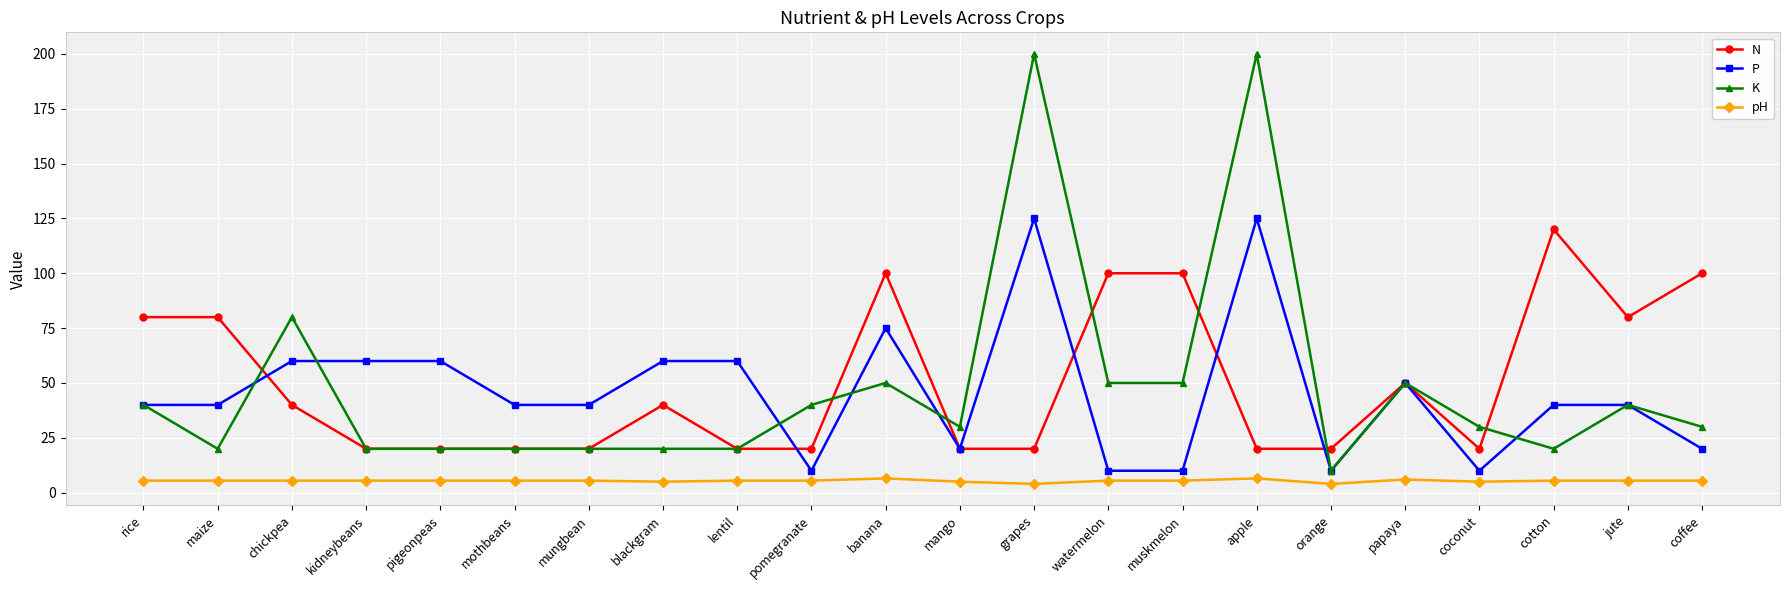

What is the difference between the P values at pigeonpeas and banana?

15.0